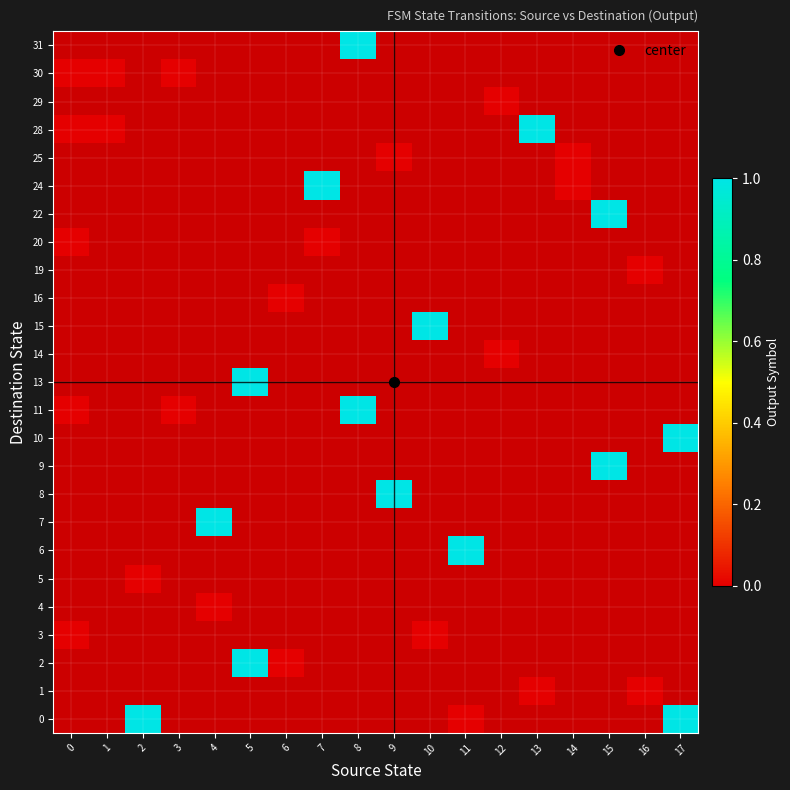

True or false: row_19 has a value of 1.0 at 7.

True